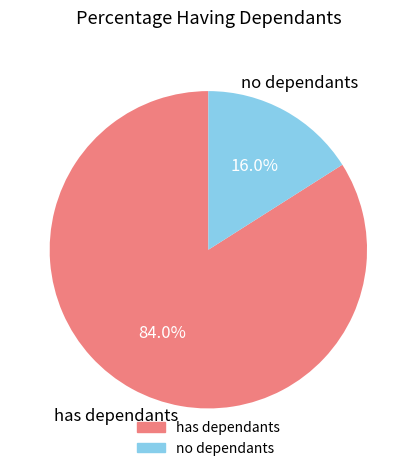

Is there a majority slice in this chart?

Yes